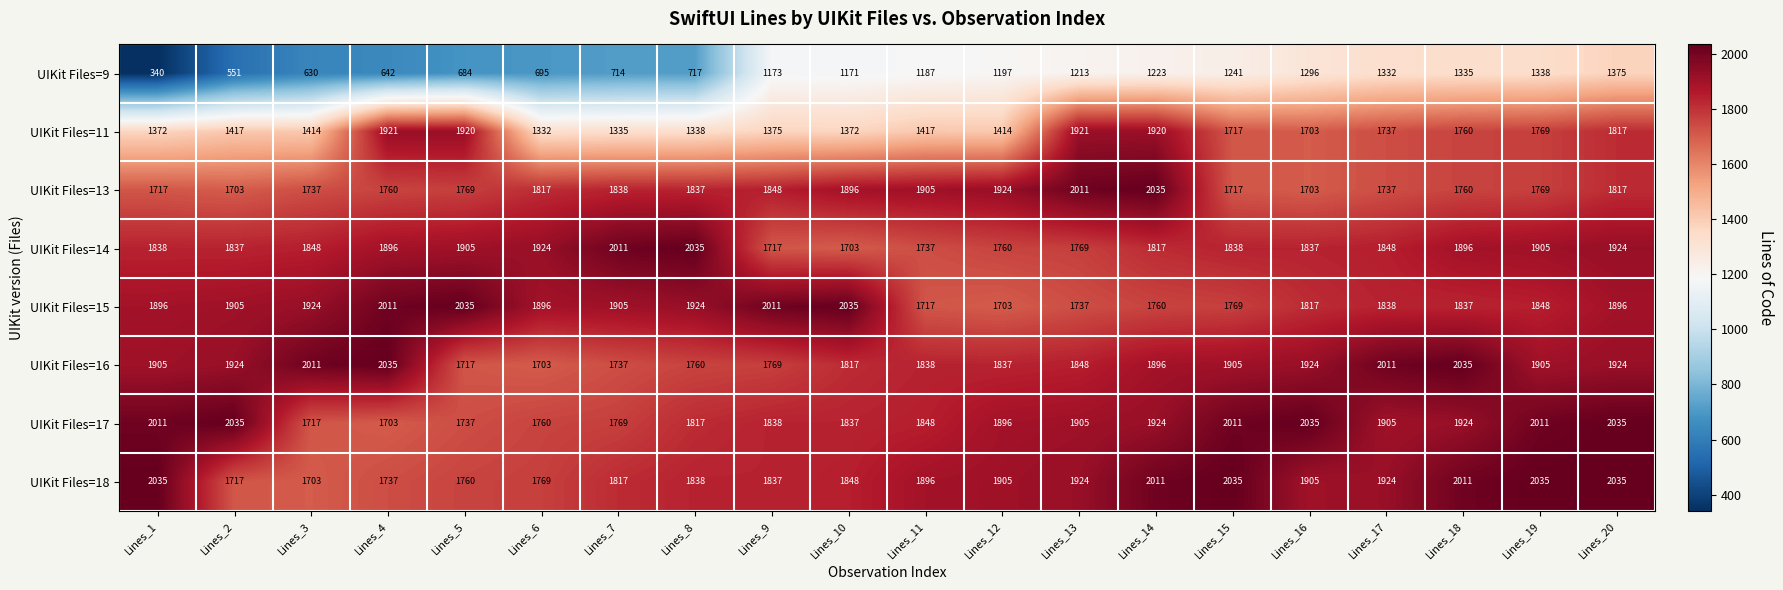

Rank the series at Lines_2 from highest to lowest value.

UIKit Files=17, UIKit Files=16, UIKit Files=15, UIKit Files=14, UIKit Files=18, UIKit Files=13, UIKit Files=11, UIKit Files=9